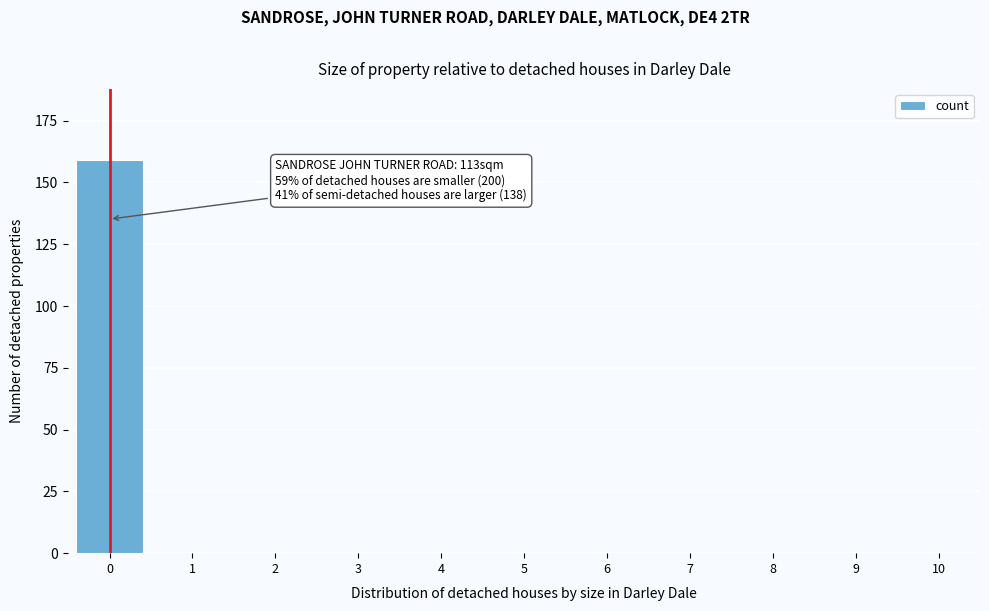

Reading left to right, extract all data points from this chart.

0=159	1=0	2=0	3=0	4=0	5=0	6=0	7=0	8=0	9=0	10=0